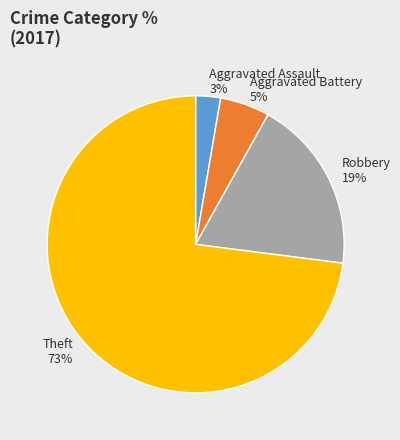

What percentage is the Robbery slice, to the nearest percent?

19%